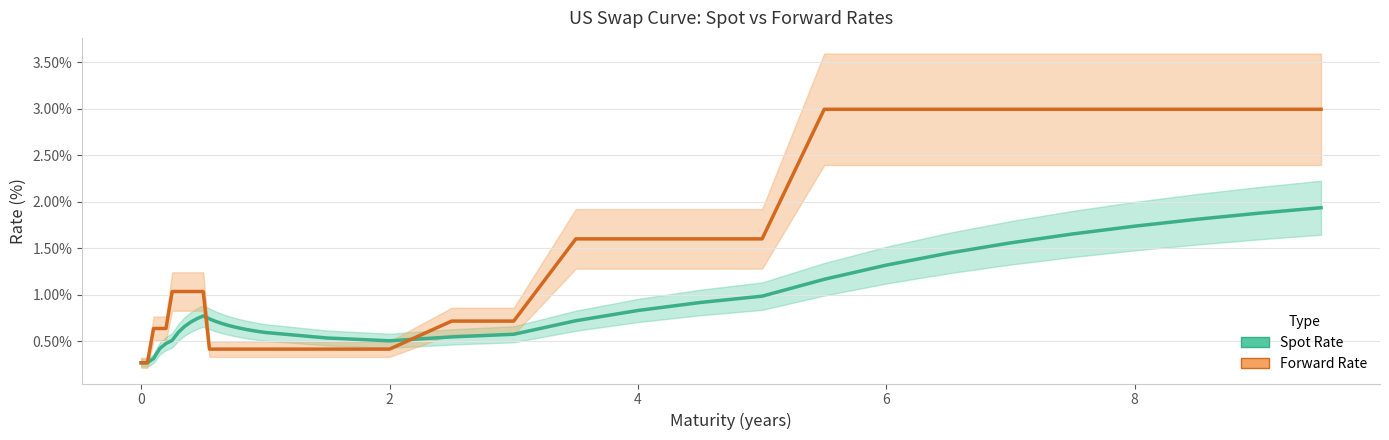

List the series in order of their peak value, highest first.

Forward Rate, Spot Rate